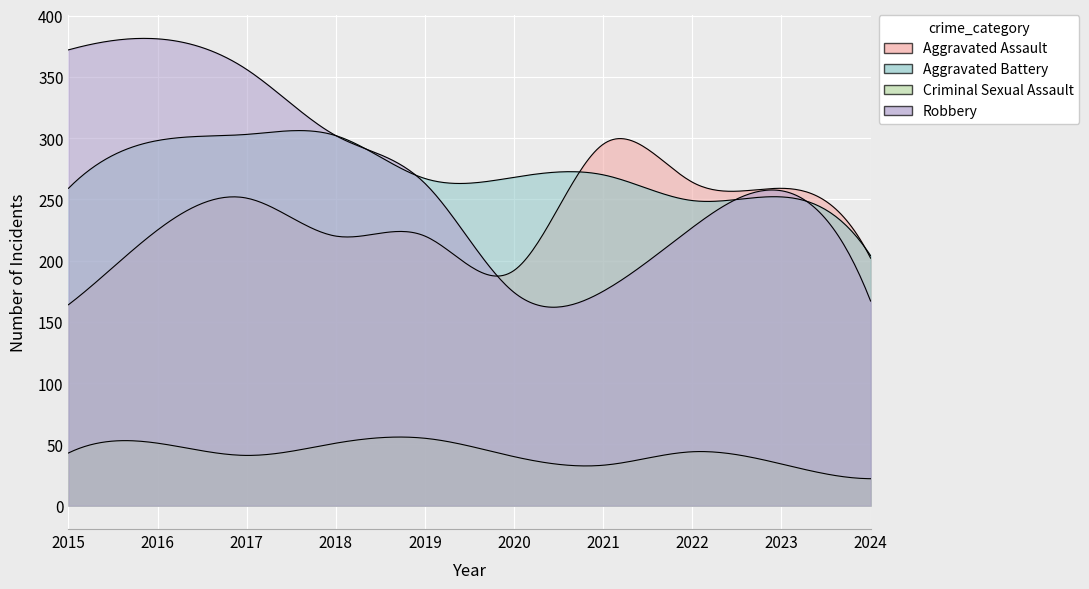

True or false: Aggravated Assault and Aggravated Battery cross at least once.

True